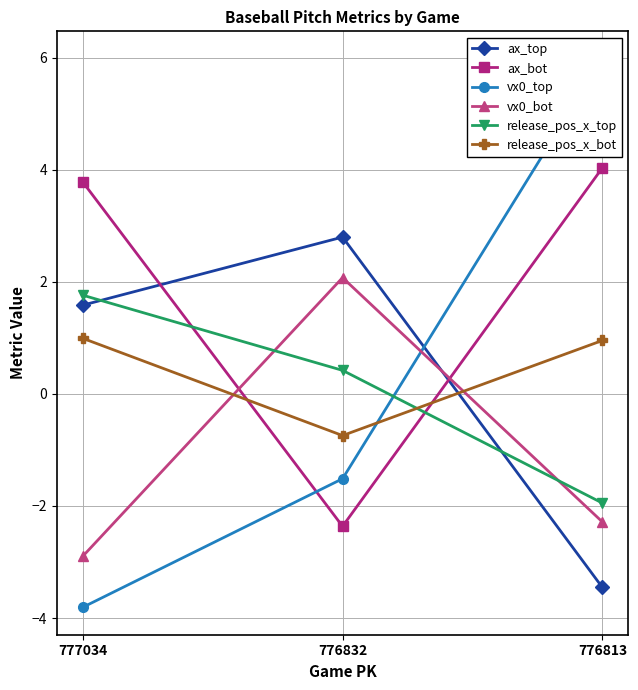

What is the difference between the highest and lowest values at 776813?

9.4